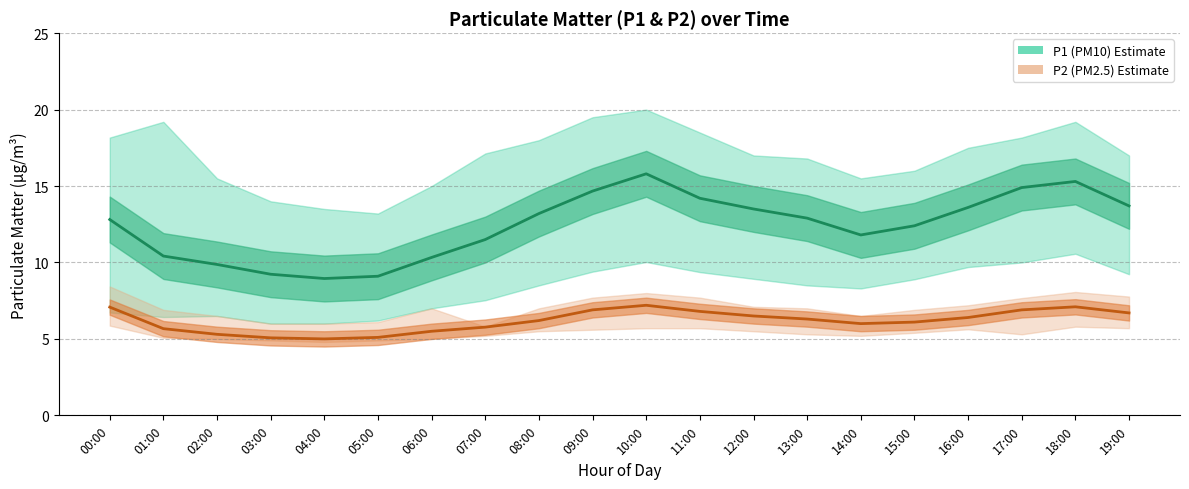

How many lines are shown in the chart?

2